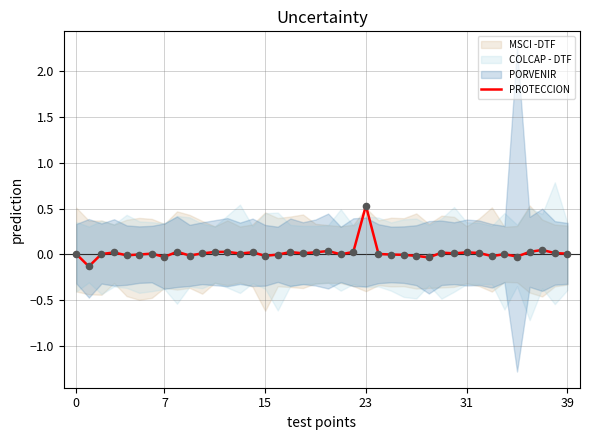

Which has a higher value, 12 or 37?

37